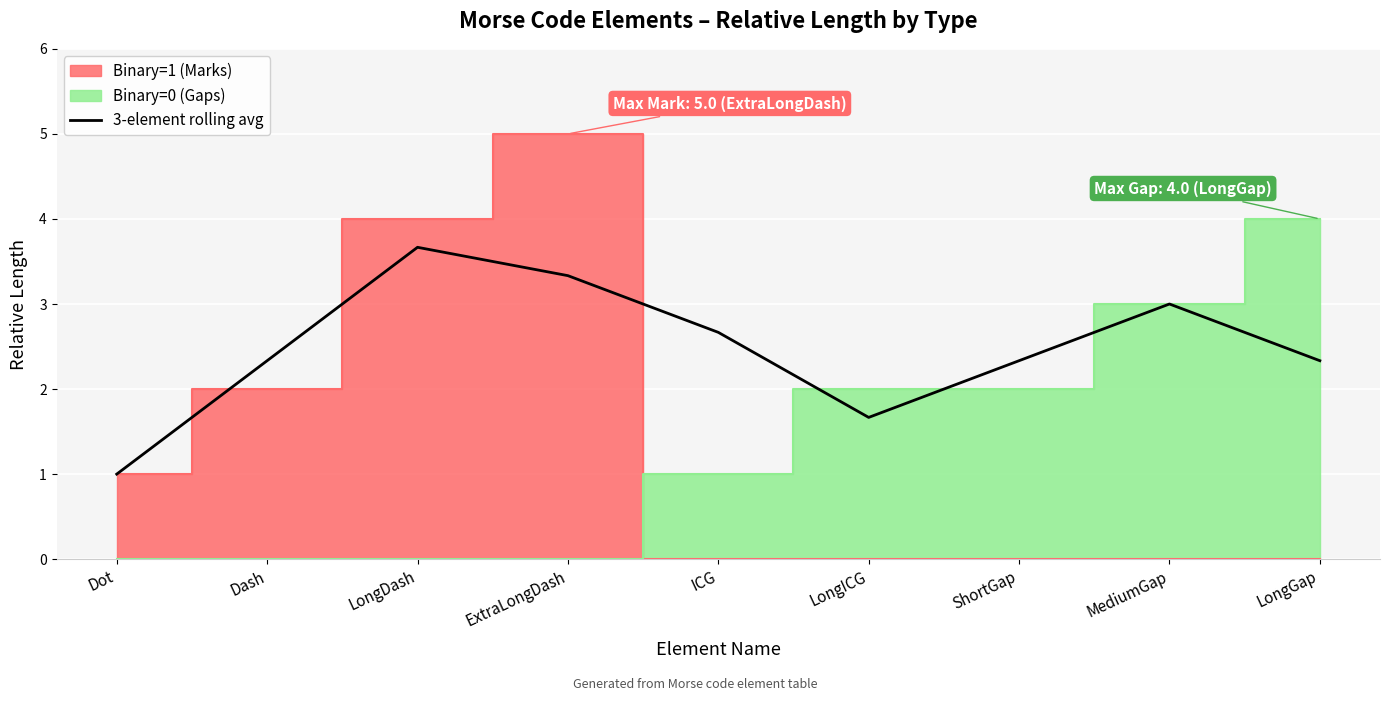

Where is the data nearest to the value 2?

Dash